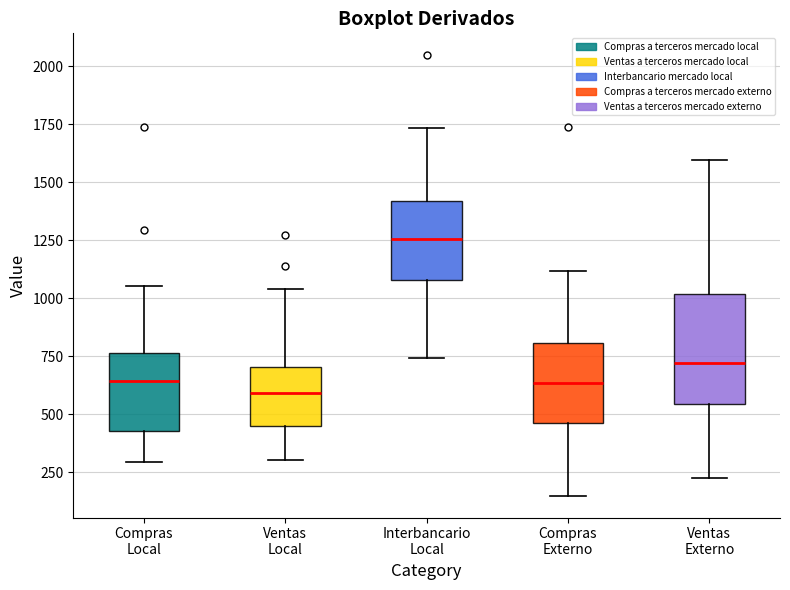

Where does the lower whisker of the box for Compras Externo end on the y-axis? The values are not printed on the chart, so give them approximately, as read against the axis.

150